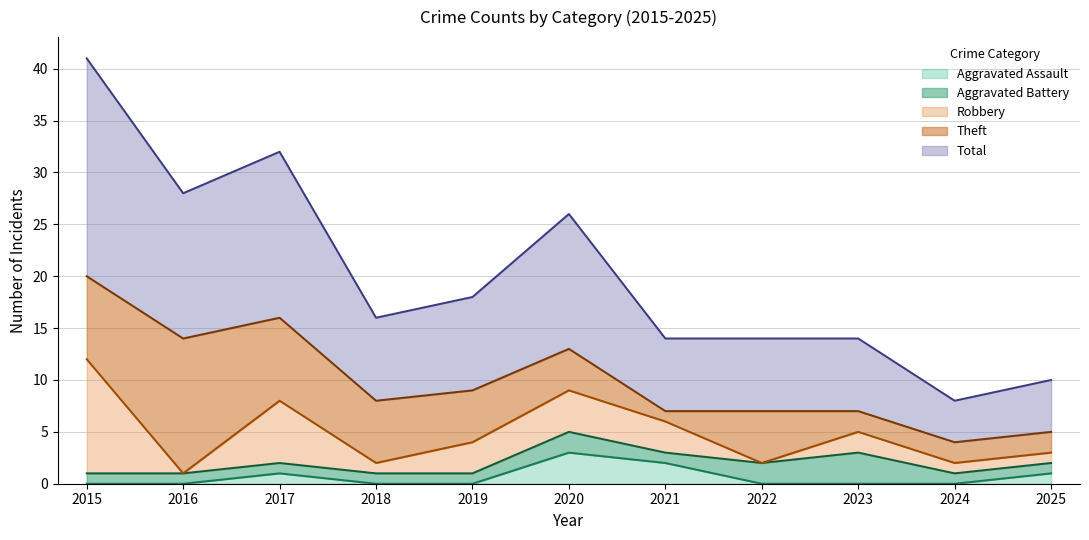

At which label does Robbery first exceed 2?

2015